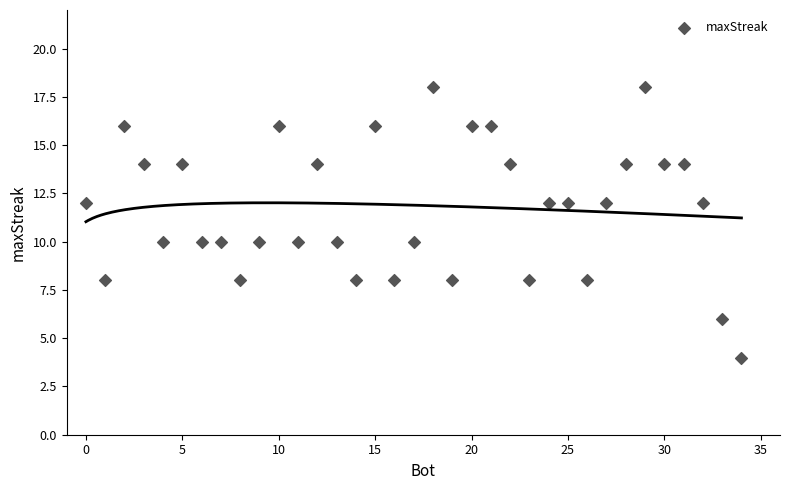

What is the range of Y values (max minus min)?

14